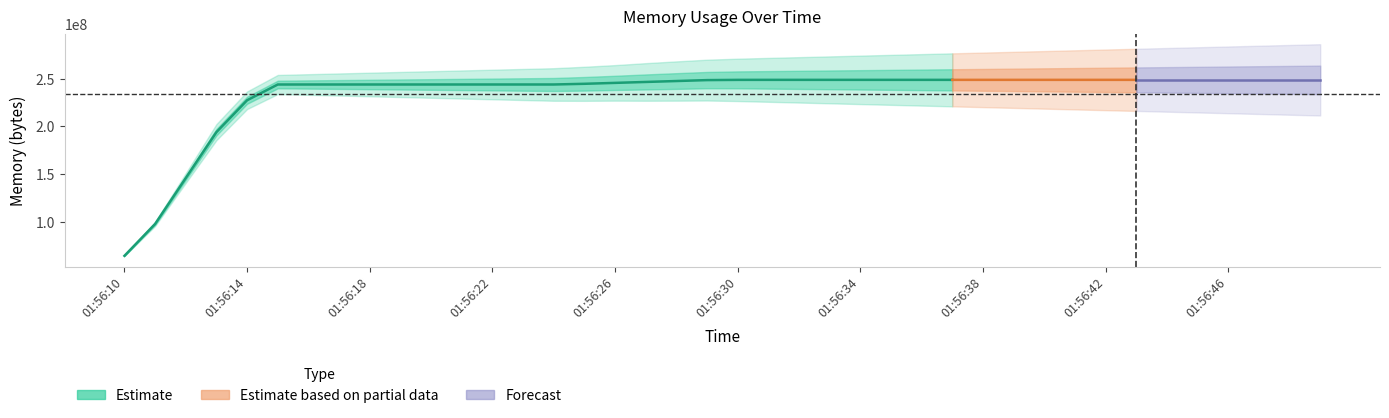

What is the ratio of the value at 01:56:17 to the value at 01:56:23?

1.0